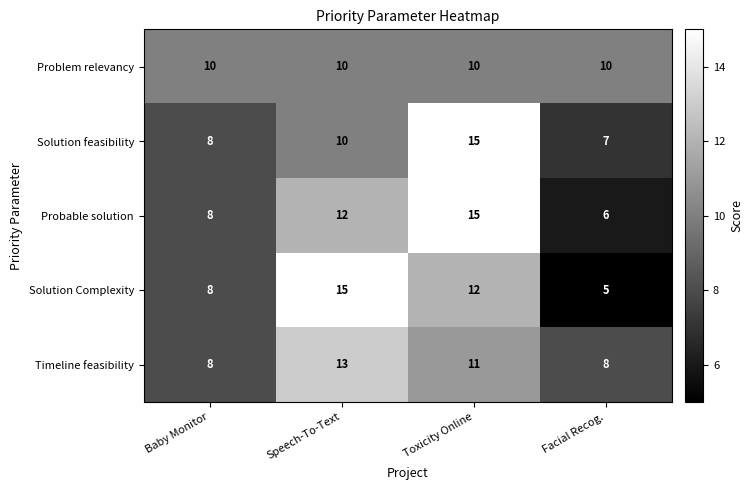

At which label is Probable solution closest to 10?

Baby Monitor